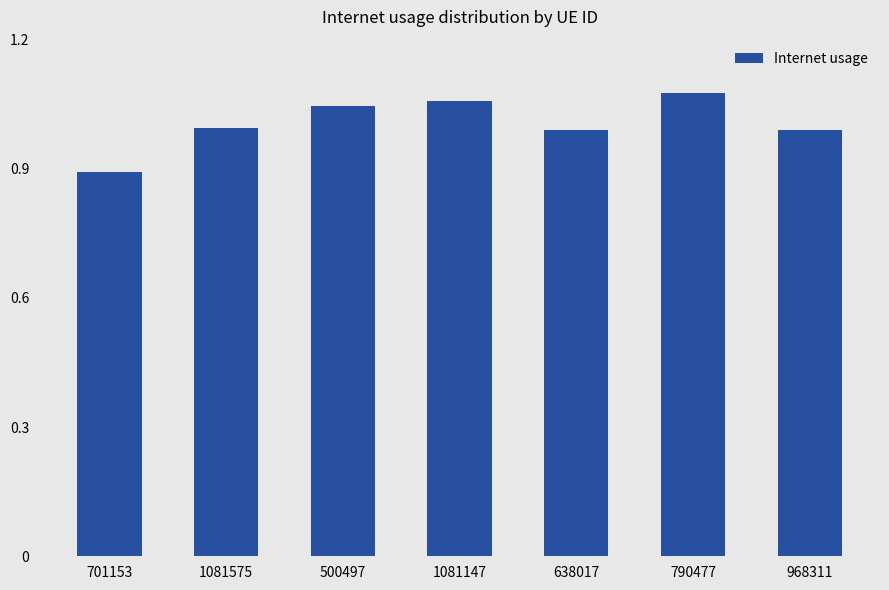

What is the change in value from 638017 to 790477?

+0.1